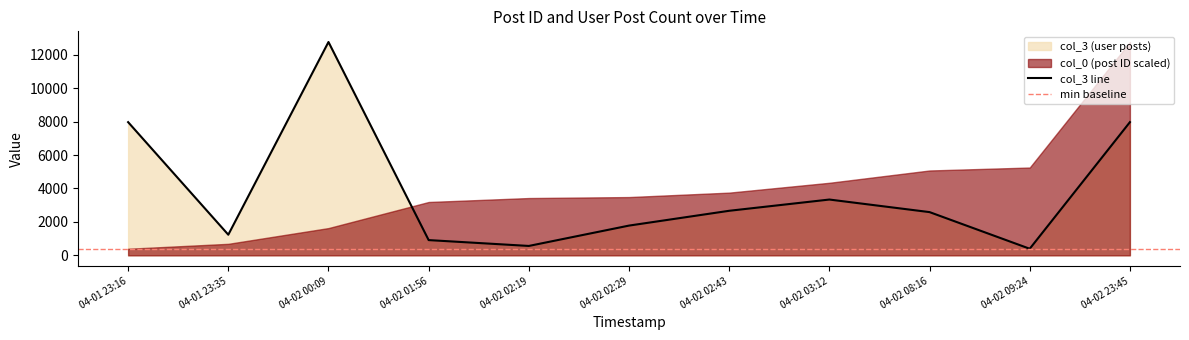

What is the minimum value shown in the chart?

394